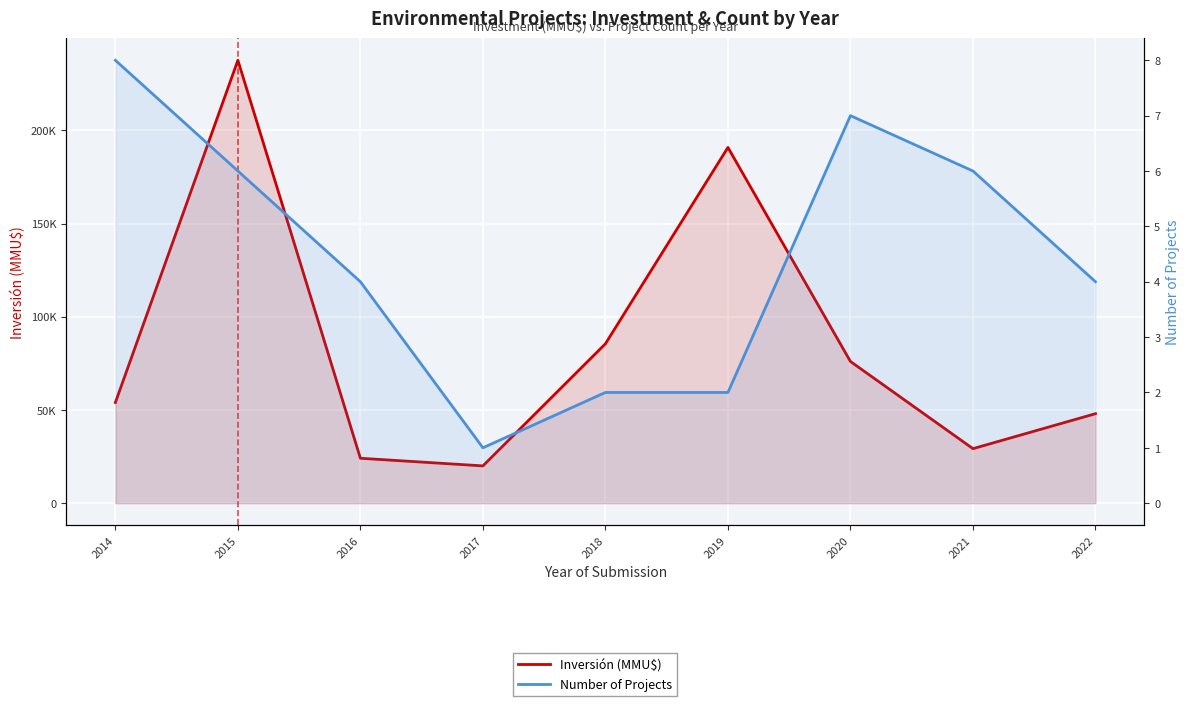

Reading right to left, extract all data points from this chart.

Inversión (MMU$): 48000	29241	76000	190800	85500	20000	24090	237550	54000
Number of Projects: 4	6	7	2	2	1	4	6	8